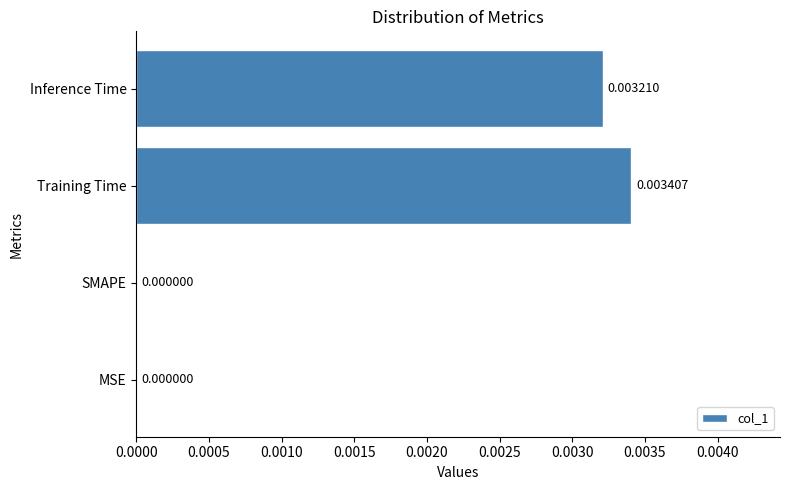

Count the number of categories in the chart.

4